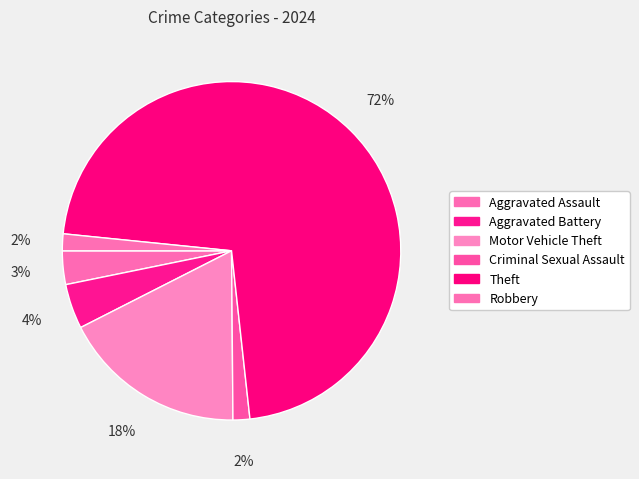

Does Theft represent more than half of the total?

Yes